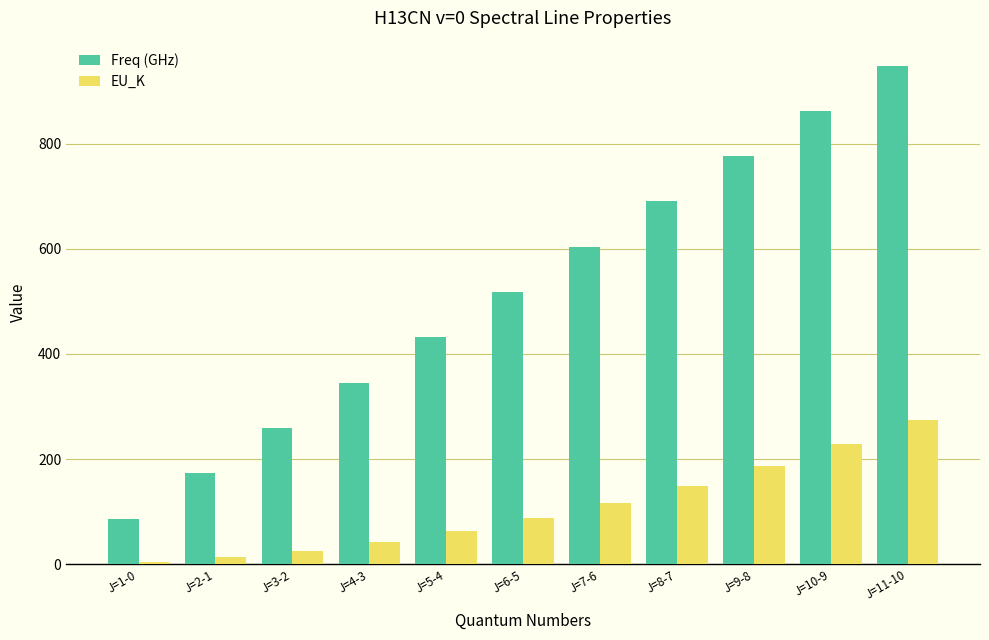

Are the bars horizontal?

No